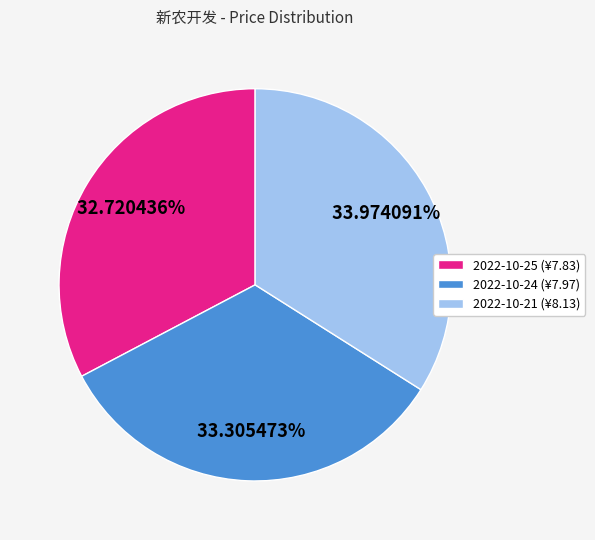

The 2022-10-24 slice represents 33% of the pie. True or false?

True